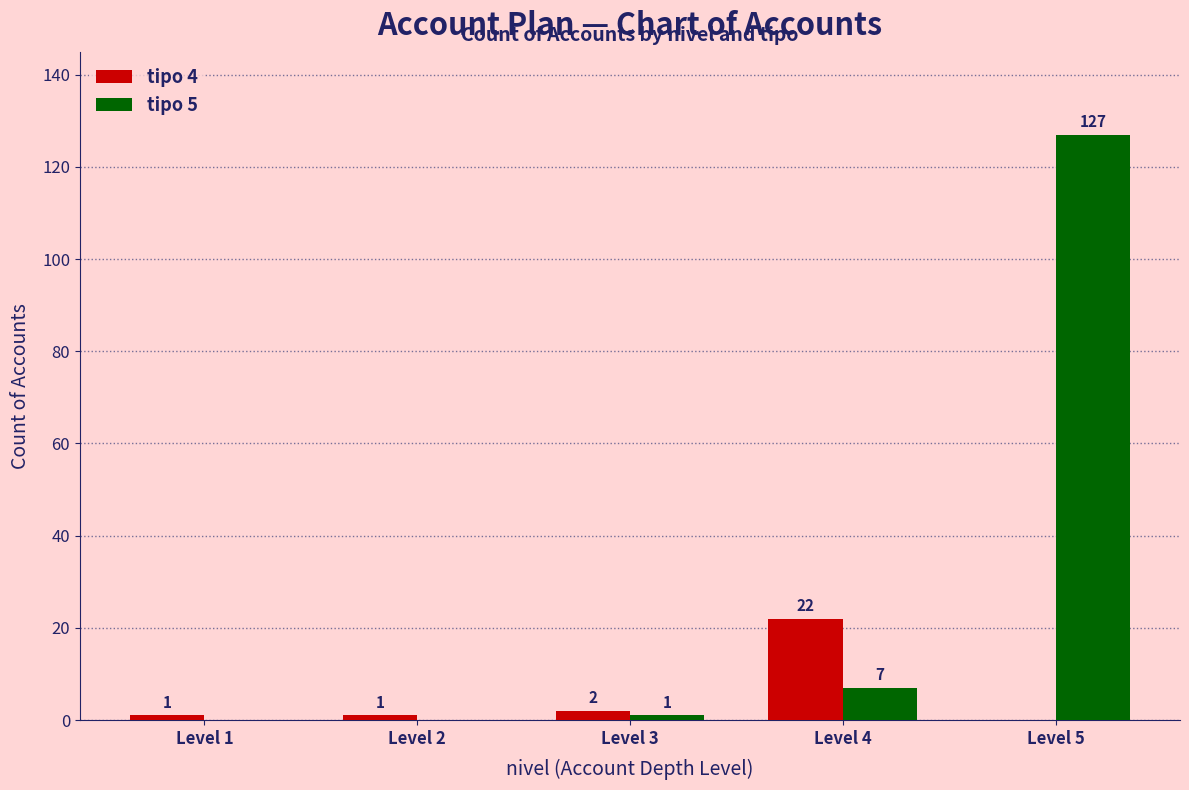

What is the maximum value for tipo 5?

127